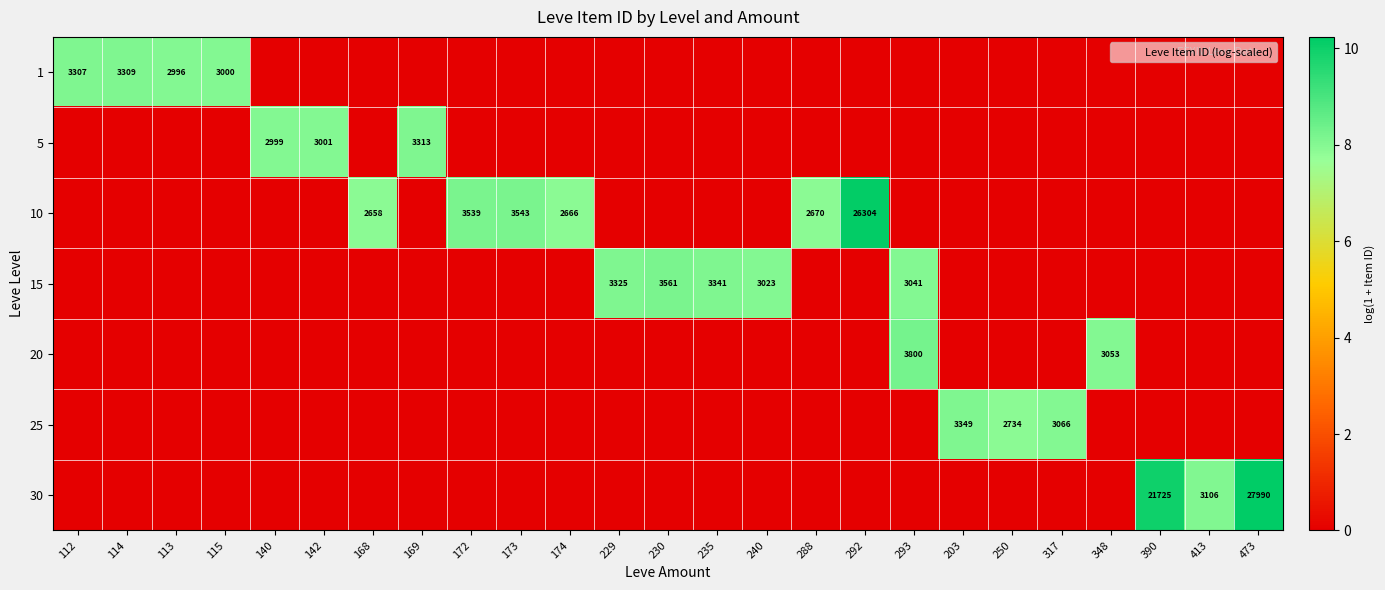

Between 317 and 293, which is larger?

317